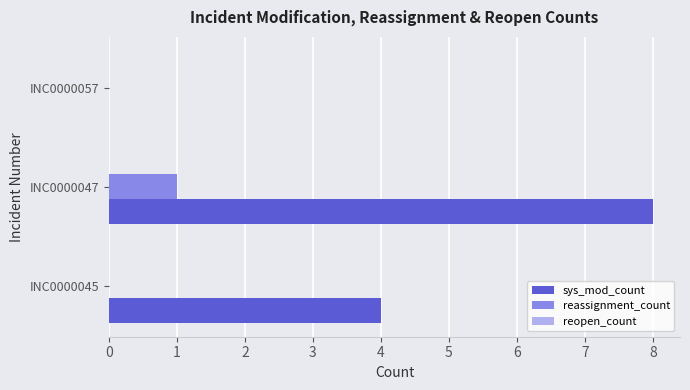

What is the total value across all series at INC0000045?

4